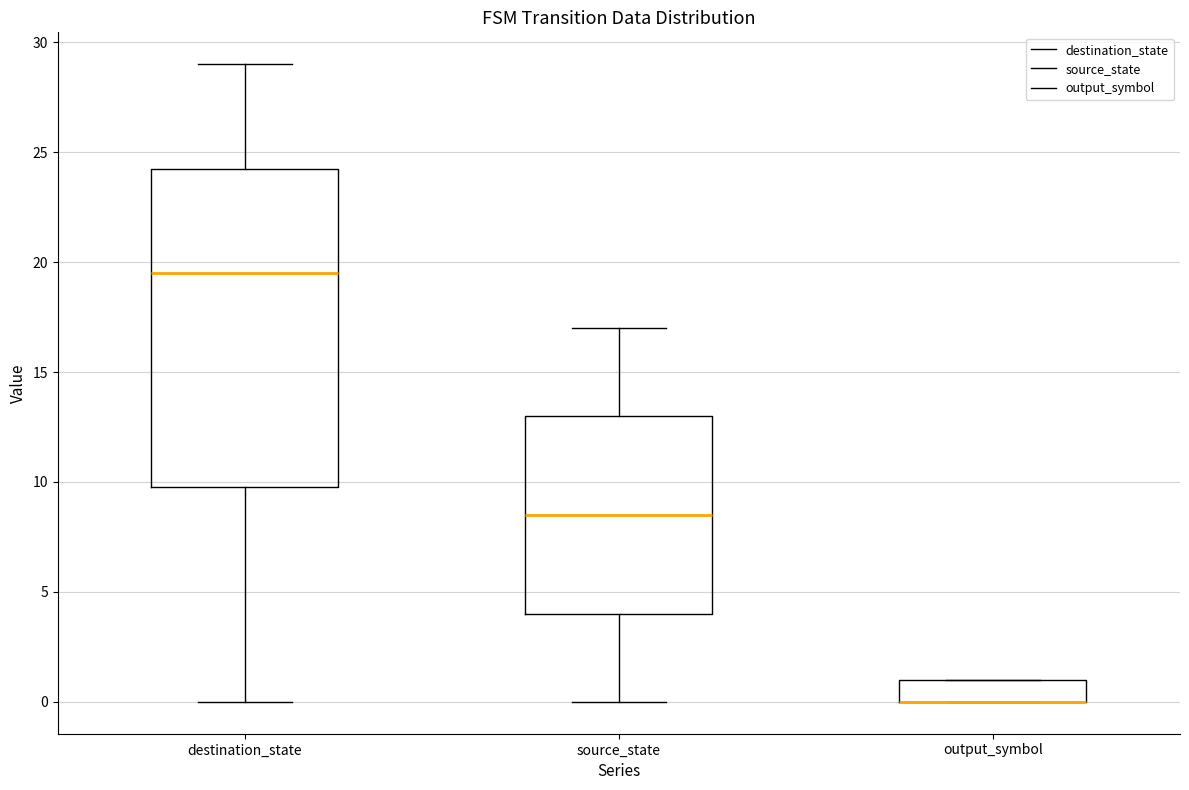

Which box is the tallest, from its lower edge to its upper edge?

destination_state